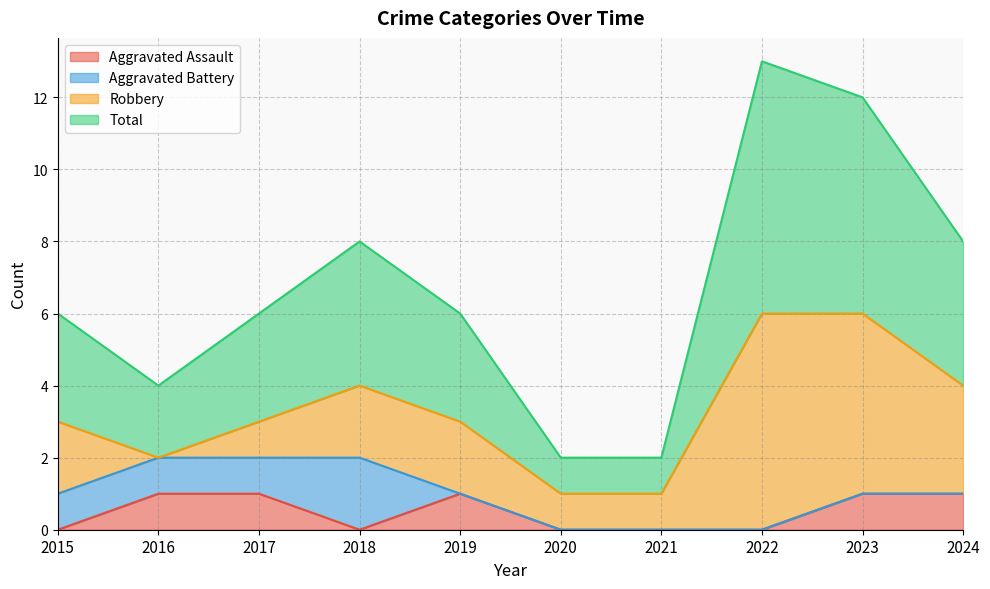

How many interior local valleys does the Total series have?

1